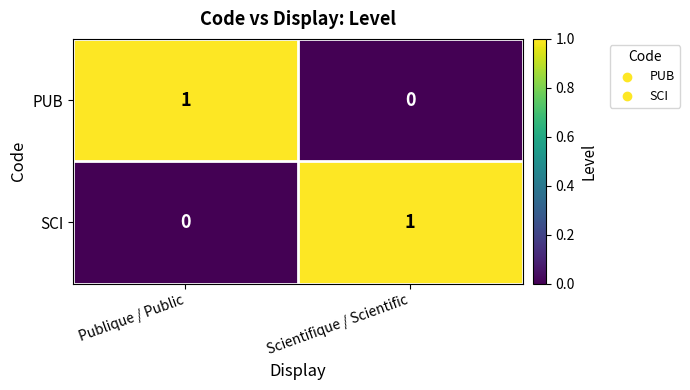

How many data points does each series have?

2